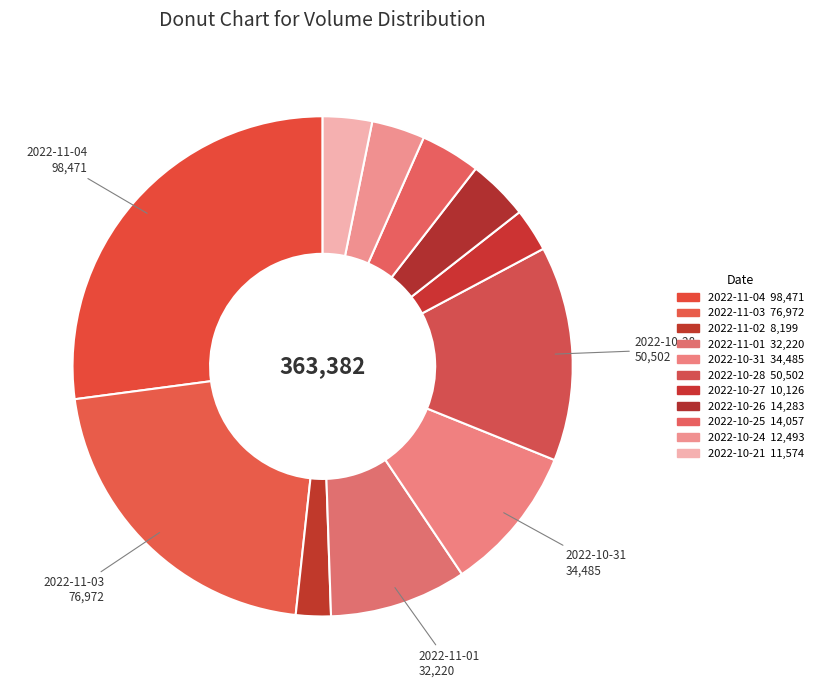

What percentage is NOT represented by 2022-10-24?

96.6%